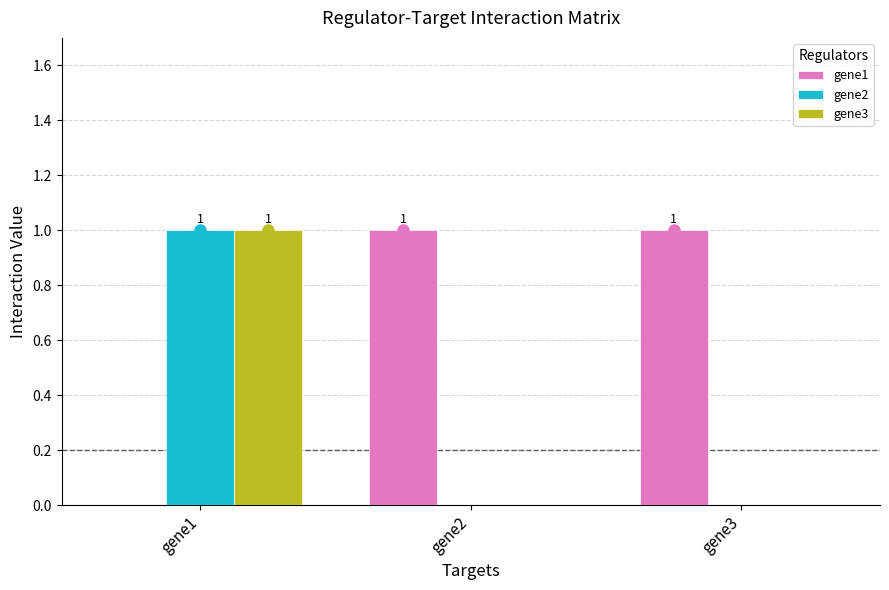

The gene2 series shows 1 at gene1. True or false?

True